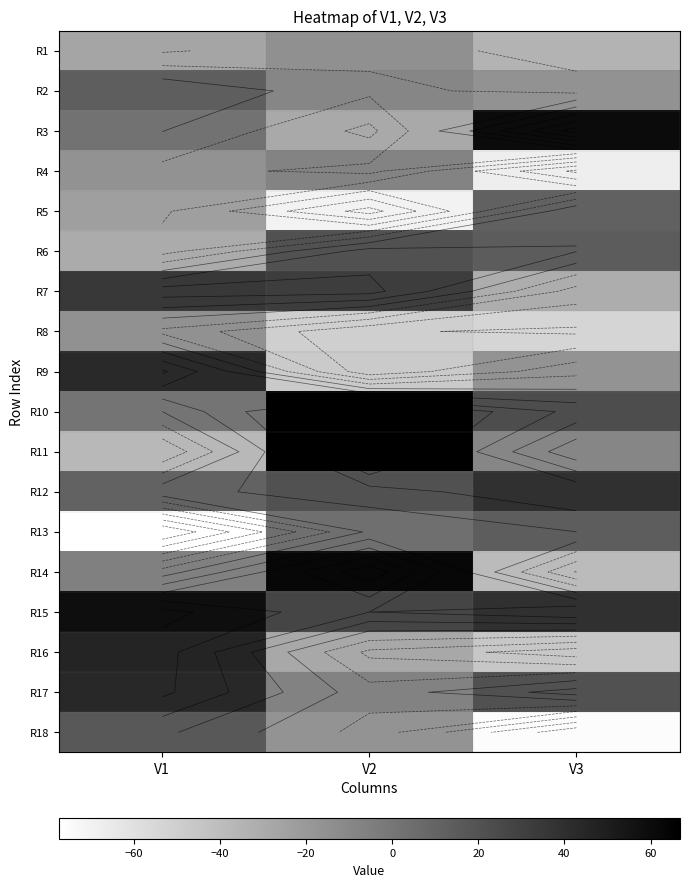

What is the greatest value displayed?

66.8